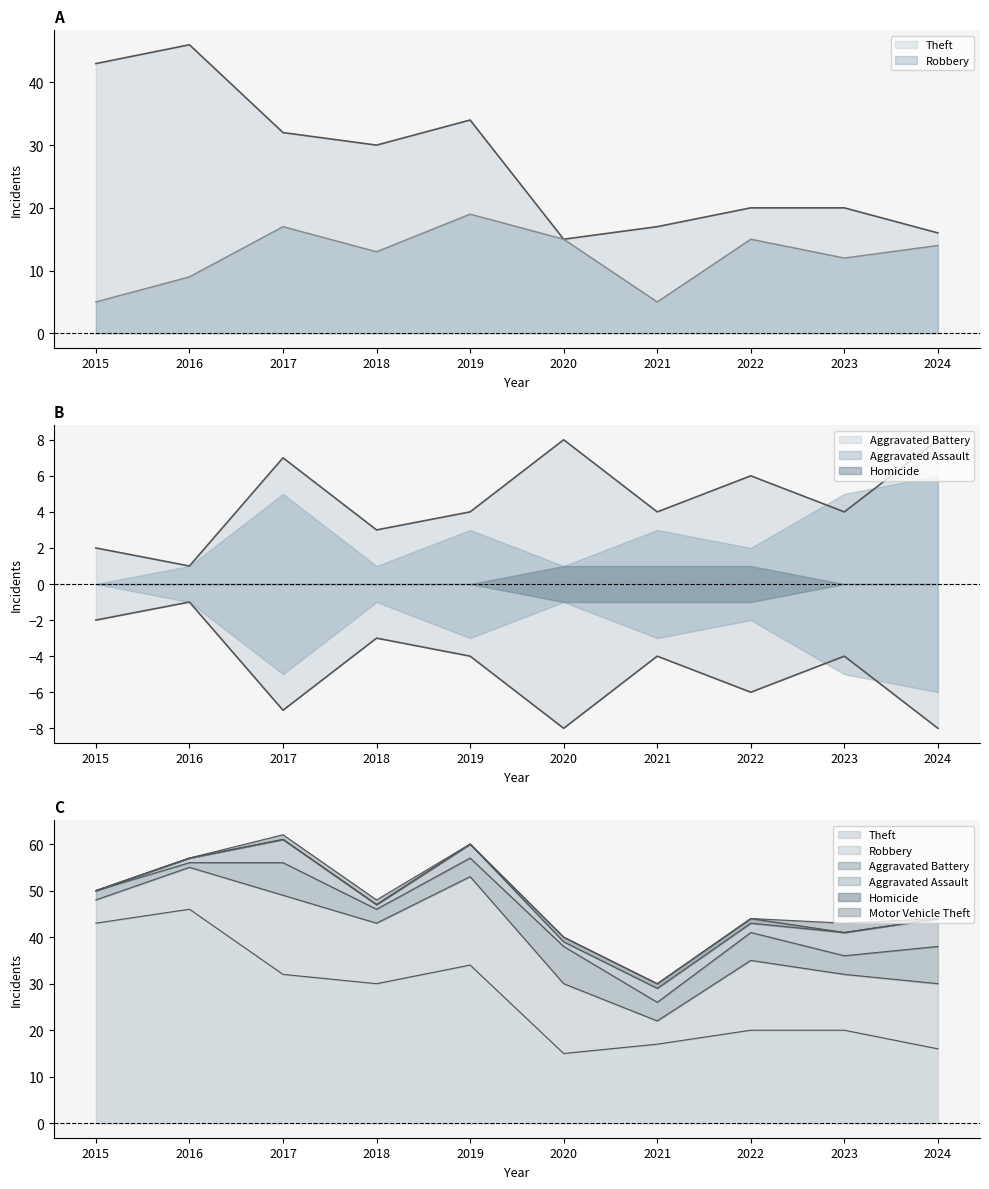

True or false: Aggravated Battery and Theft intersect in this chart.

False